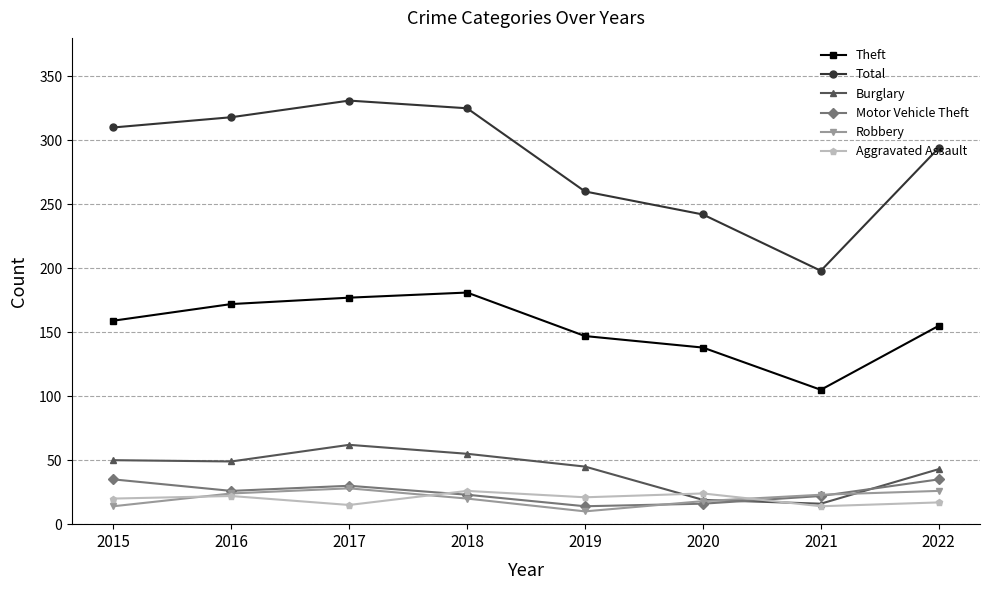

Does the chart have visible grid lines?

Yes